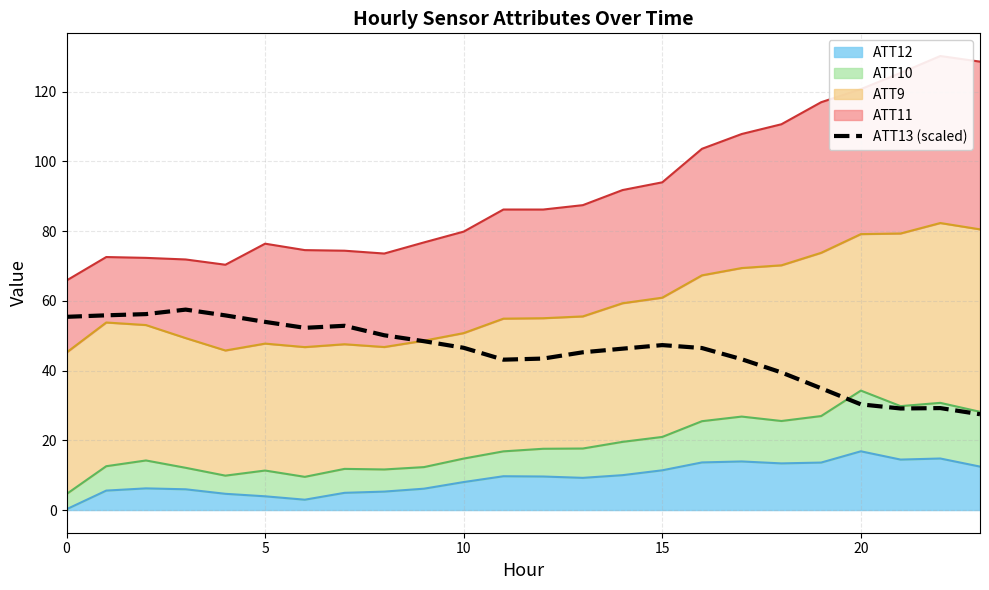

The chart shows a value of 47.3 at 15. True or false?

True